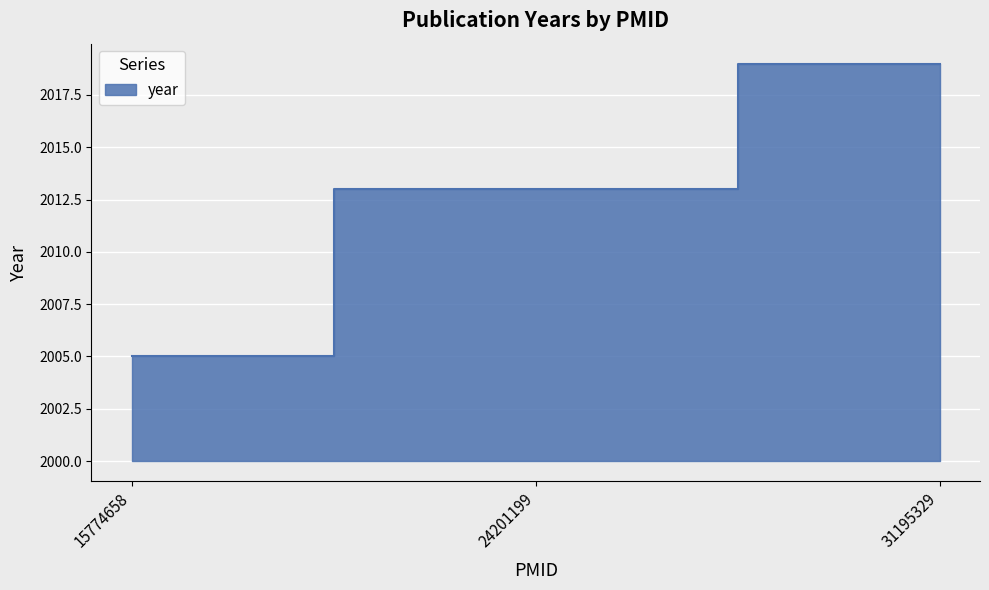

What is the change in value from 24201199 to 31195329?

+6